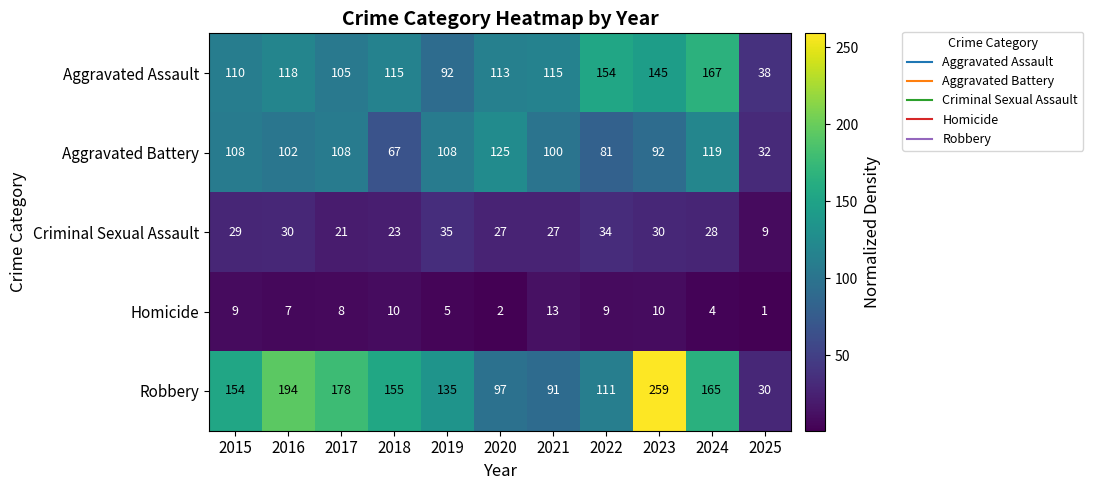

Rank the series by their maximum value, from highest to lowest.

Robbery, Aggravated Assault, Aggravated Battery, Criminal Sexual Assault, Homicide